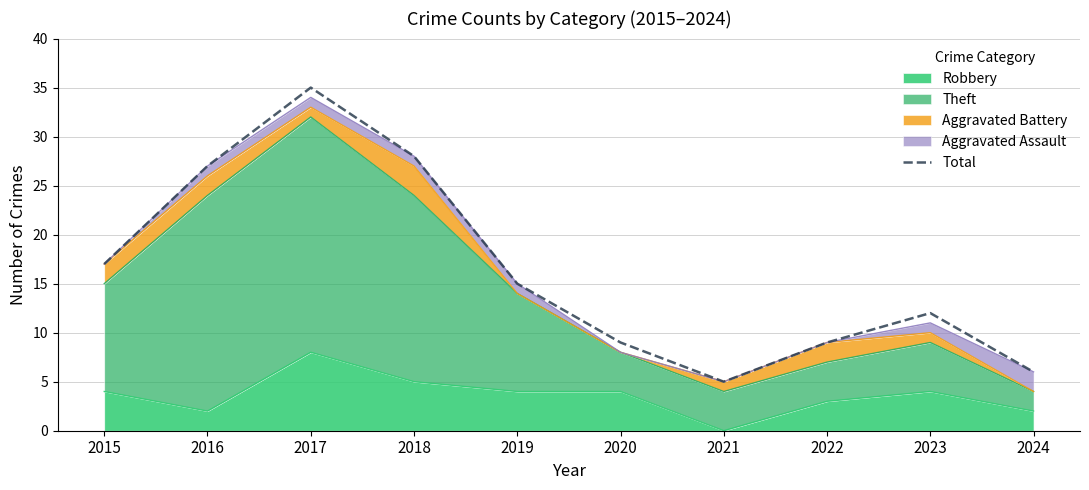

How many lines are shown in the chart?

1